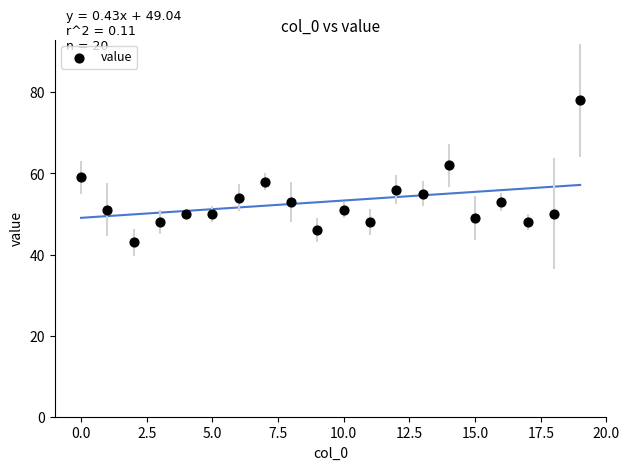

What Y value in the scatter plot is closest to 60?

59